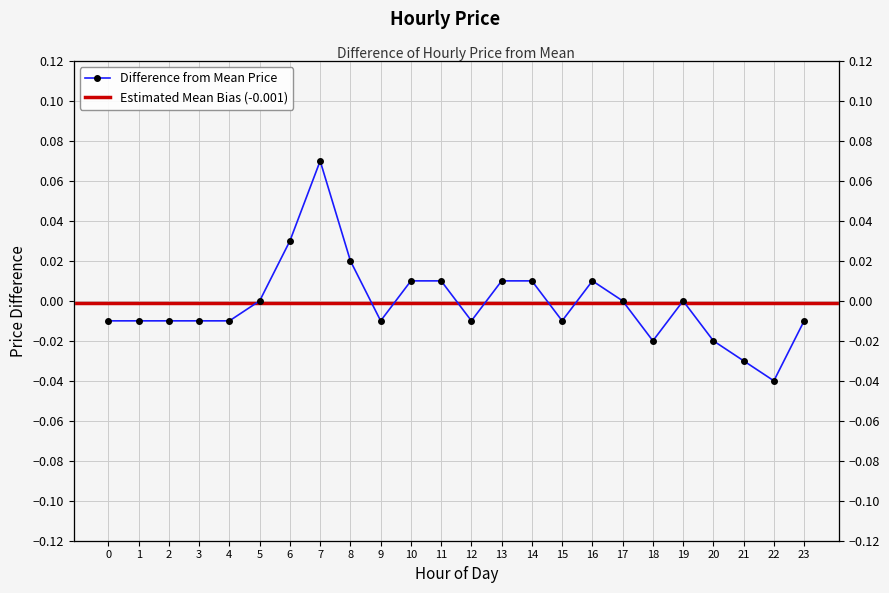

How many points are lower than both their immediate neighbors (excluding endpoints)?

5